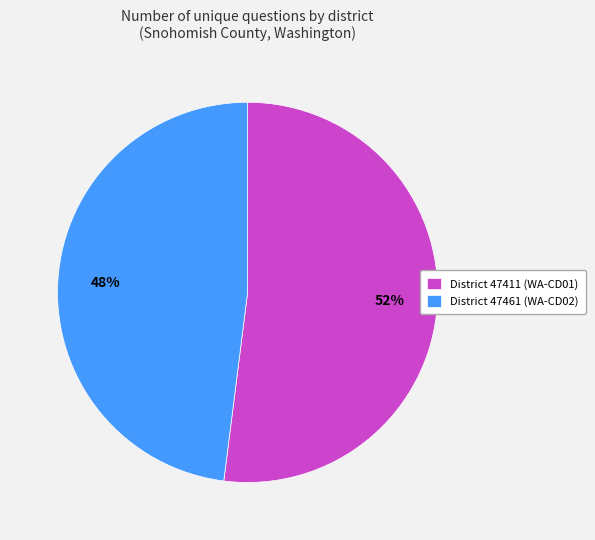

Is there a majority slice in this chart?

Yes